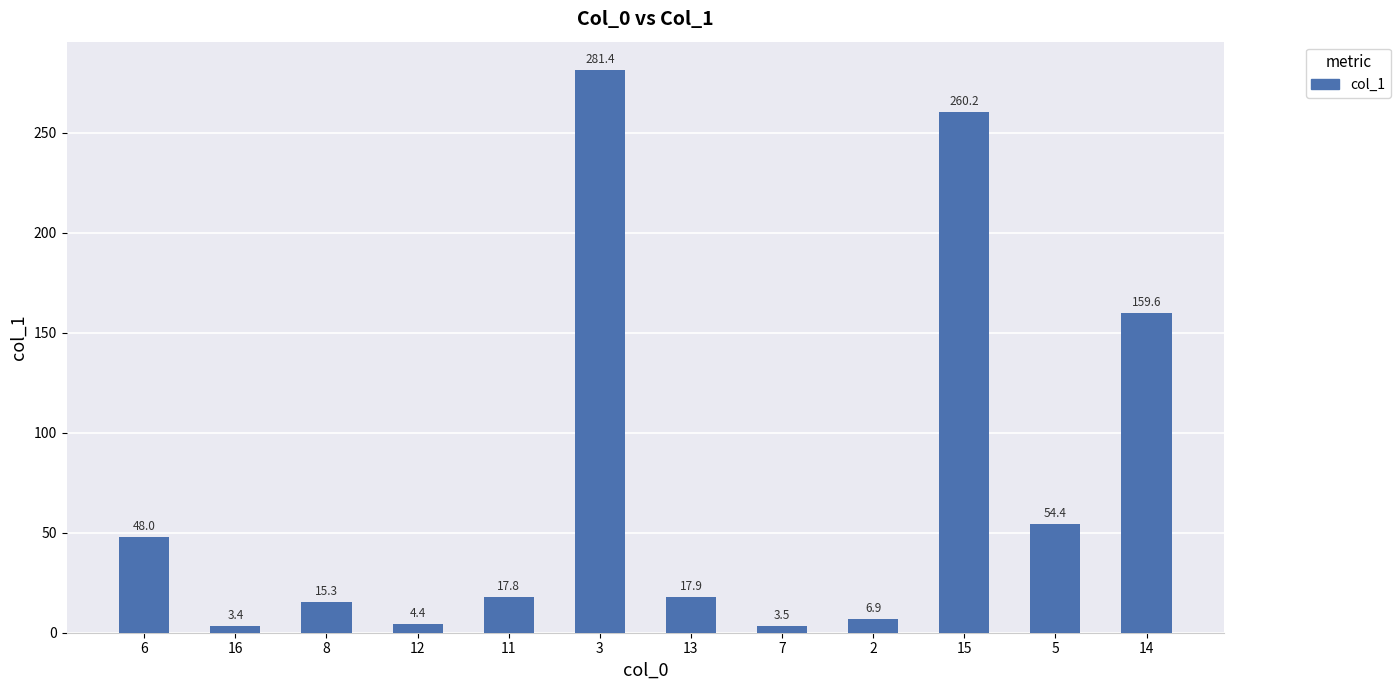

Reading left to right, extract all data points from this chart.

6=48.0	16=3.4	8=15.3	12=4.4	11=17.8	3=281.4	13=17.9	7=3.5	2=6.9	15=260.2	5=54.4	14=159.6